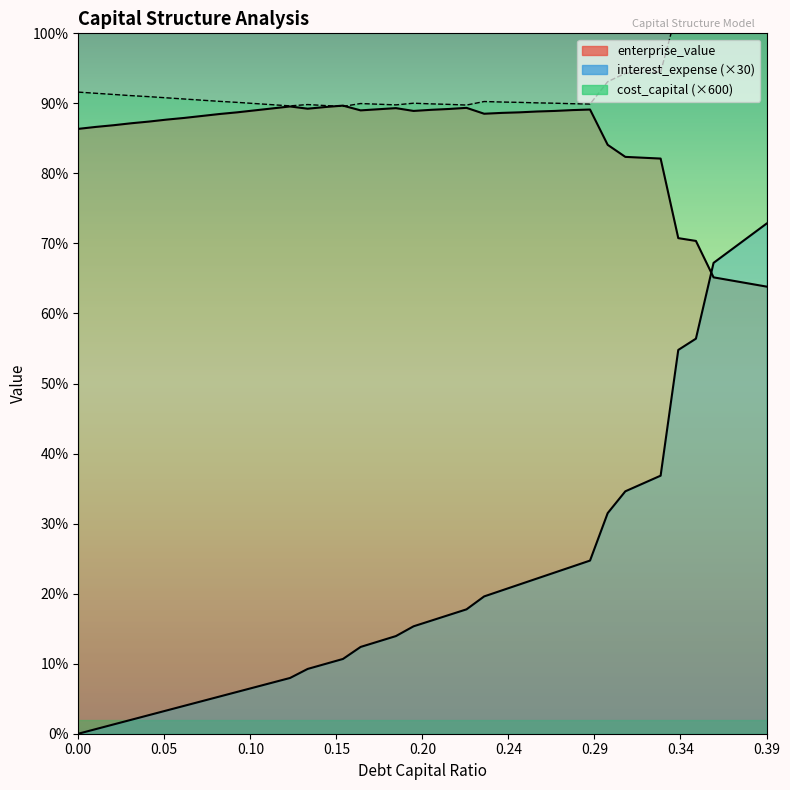

What is the difference between the interest_expense values at 0.13 and 0.2?

1.7